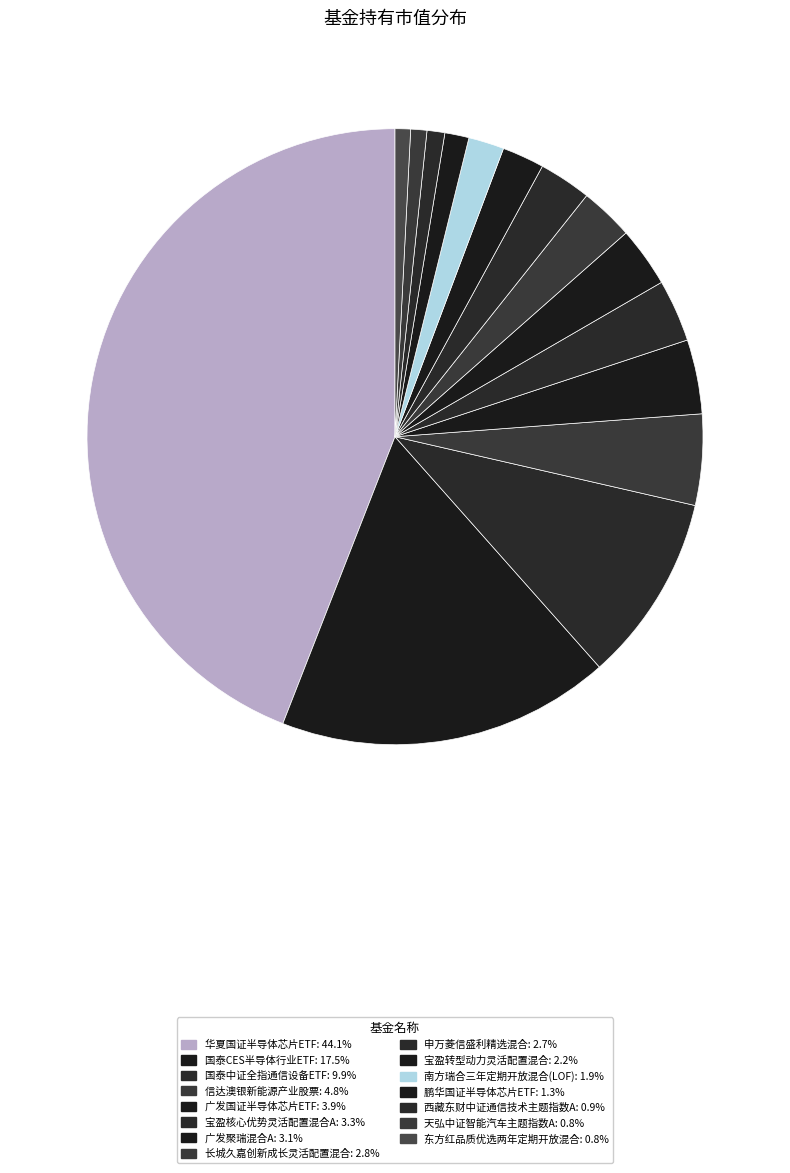

What is the total percentage of 广发聚瑞混合A and 华夏国证半导体芯片ETF?

47.2%